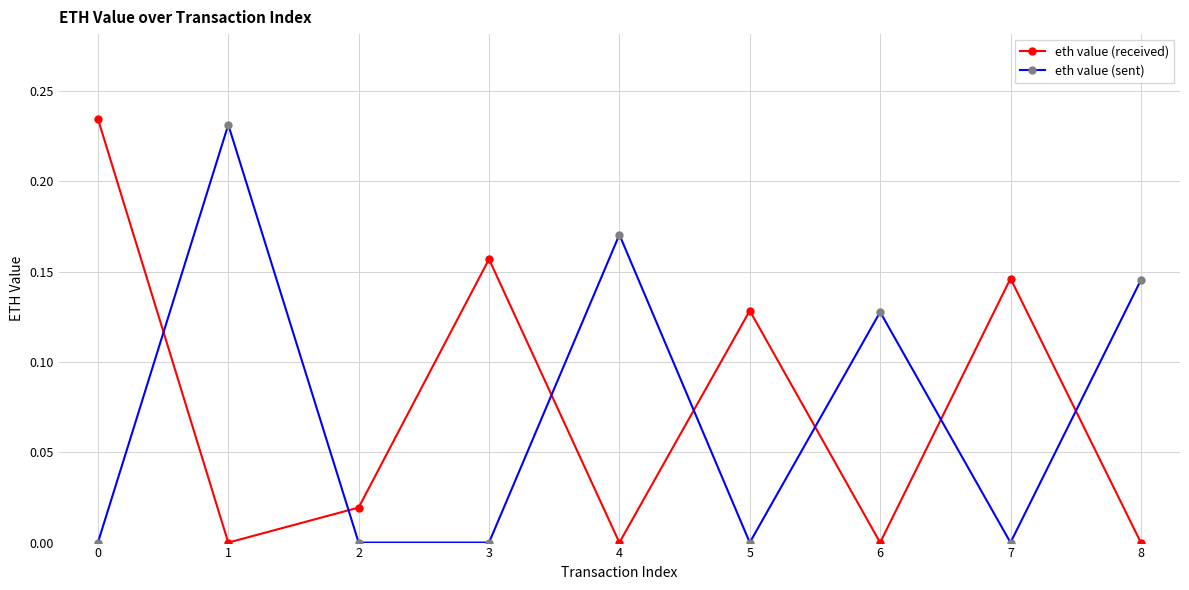

True or false: eth value (sent) has more than 2 points higher than both neighbors.

True